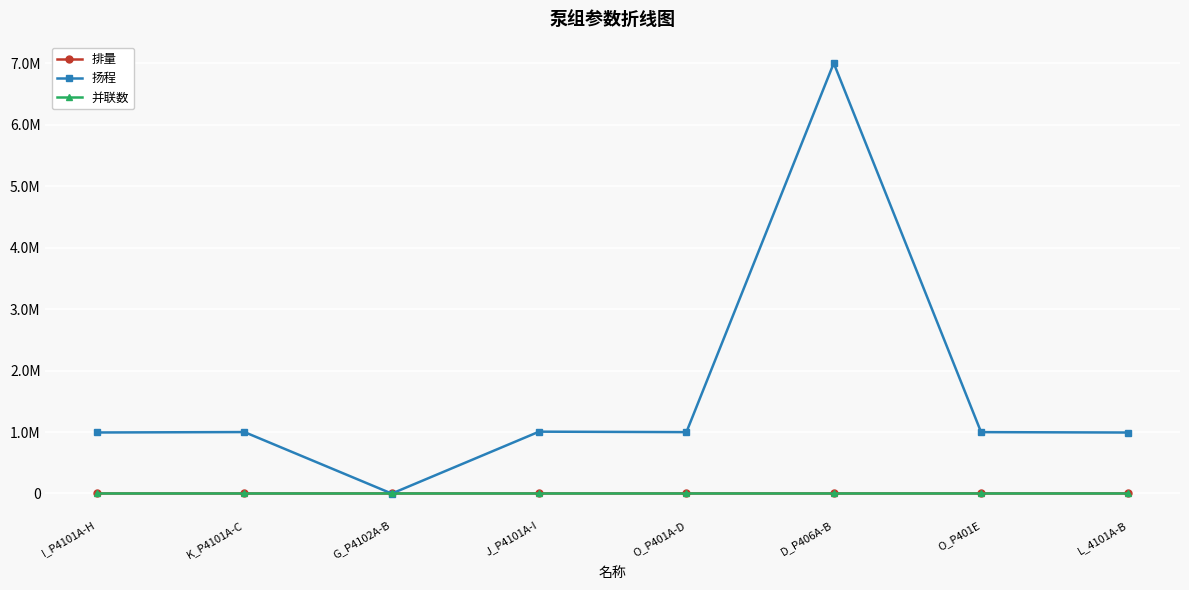

Which category has the highest value in the 扬程 series?

D_P406A-B